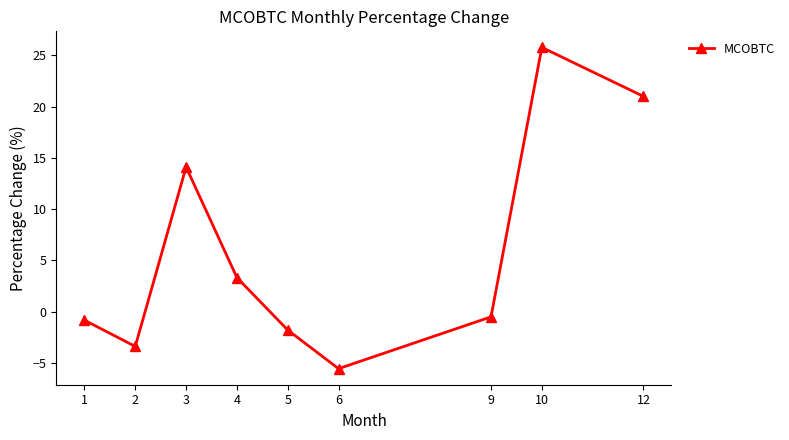

Rank the categories by value from highest to lowest.

10, 12, 3, 4, 9, 1, 5, 2, 6